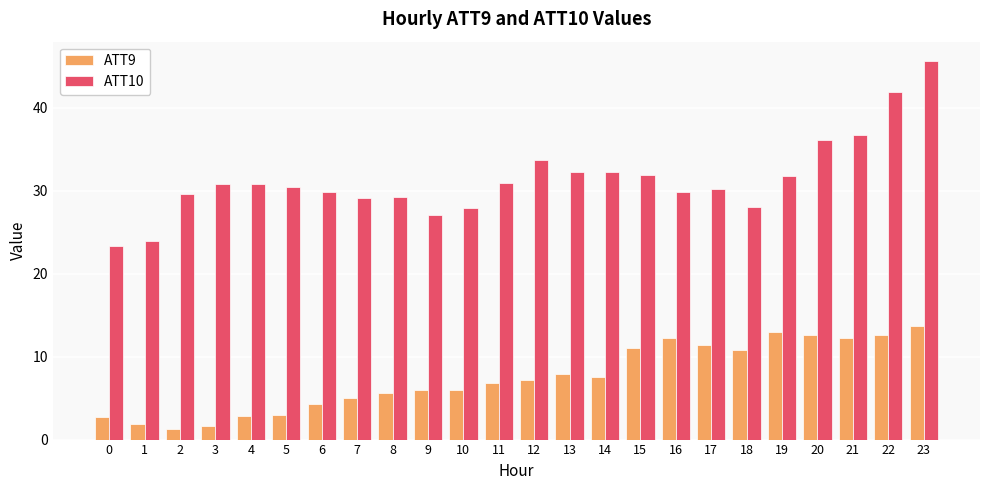

What is the difference between the second highest and minimum values in the ATT9 series?

11.6